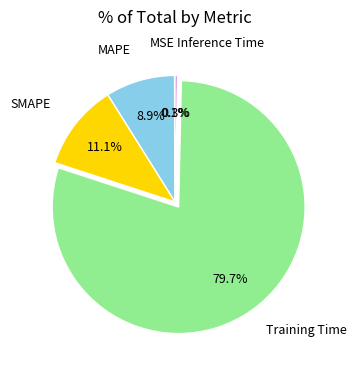

Which slice is the largest?

Training Time